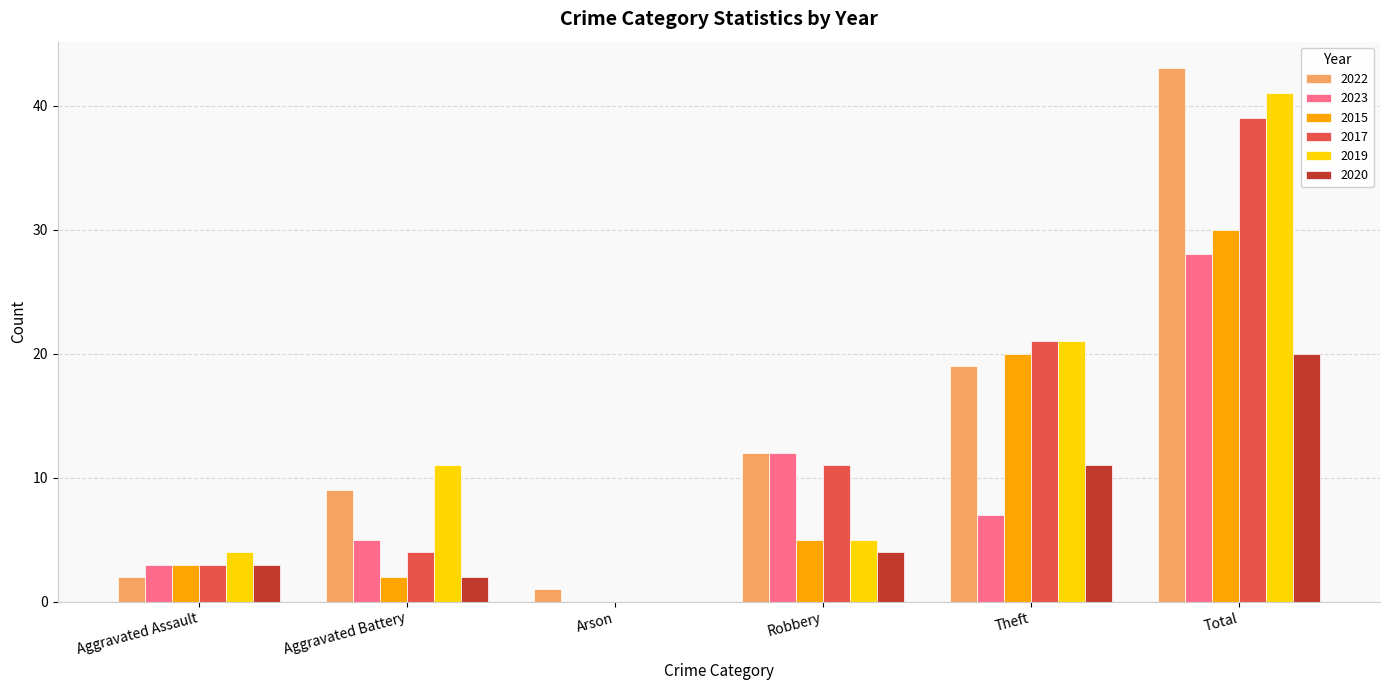

Is it true that 2015 equals 30 at Total?

True